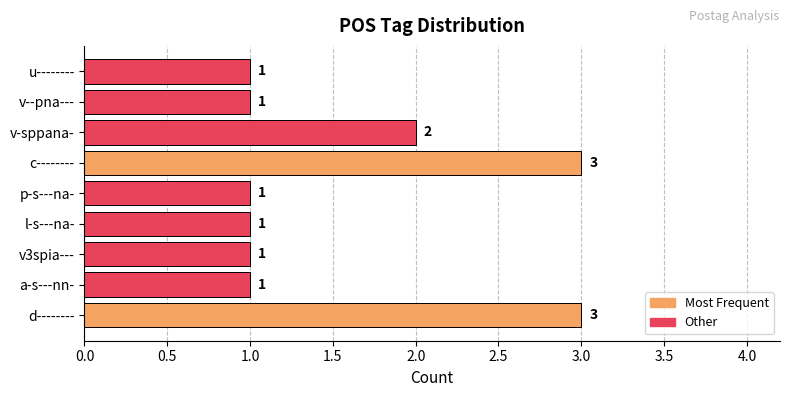

Reading bottom to top, what are all the values shown in this chart?

3	1	1	1	1	3	2	1	1